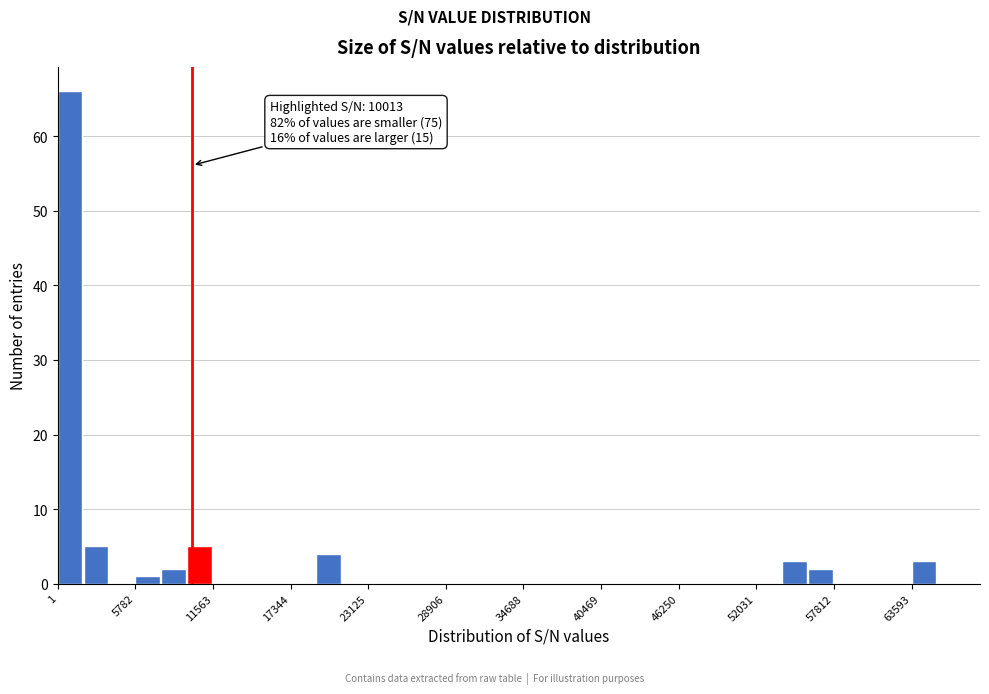

Read against the x-axis, roughly where is the centre of the tallest bar?

1000